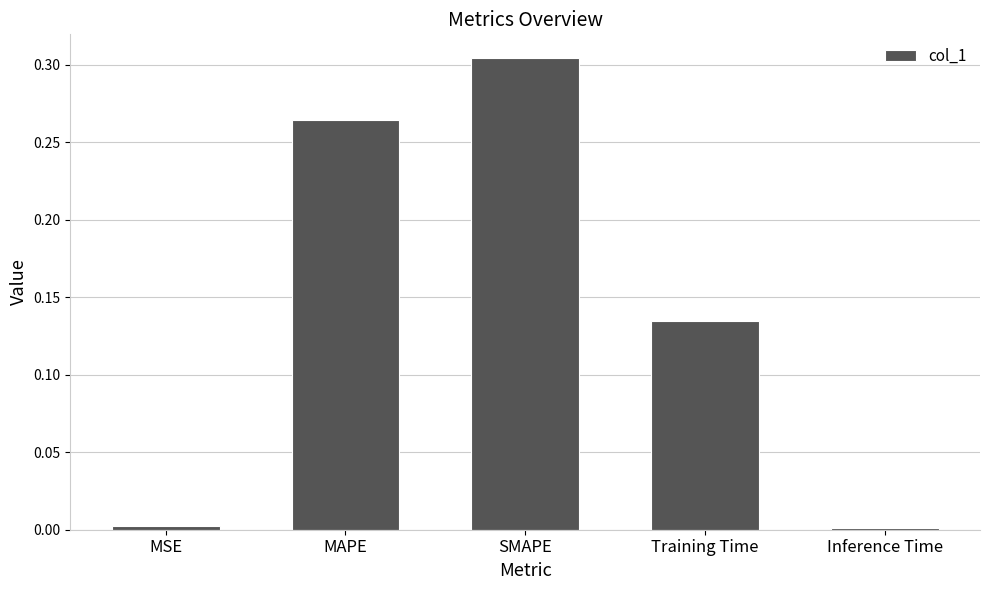

What is the label of the 2nd bar from the left?

MAPE